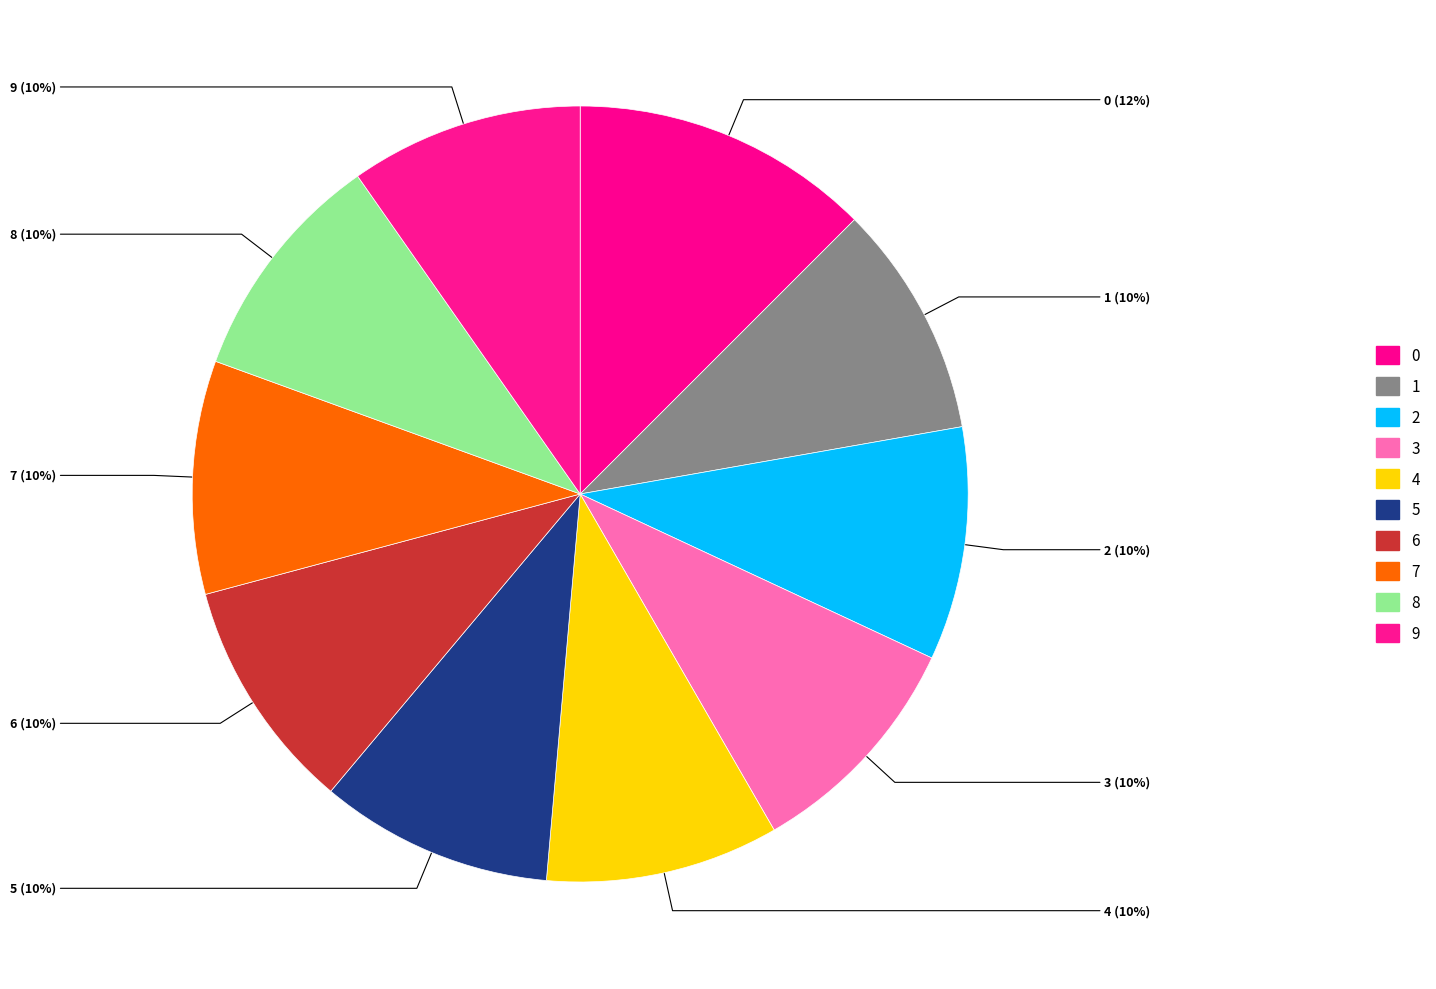

Is it true that 0 is 3% of the pie?

False